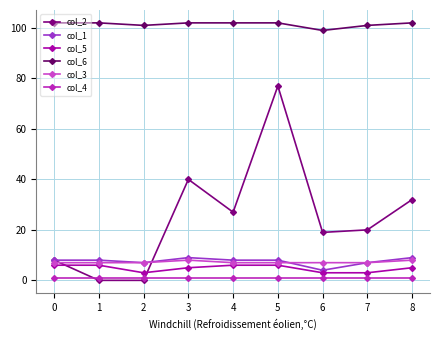

Which series has the widest spread of values?

col_2